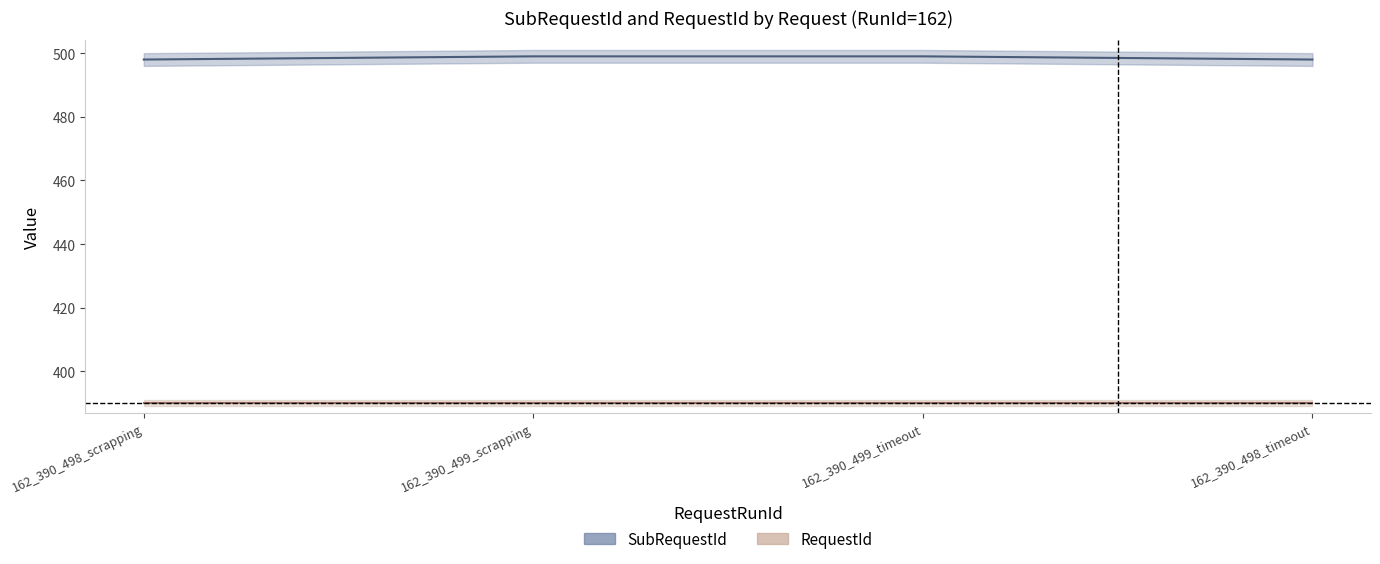

What is the sum of the values at 162_390_498_scrapping and 162_390_499_timeout?

997